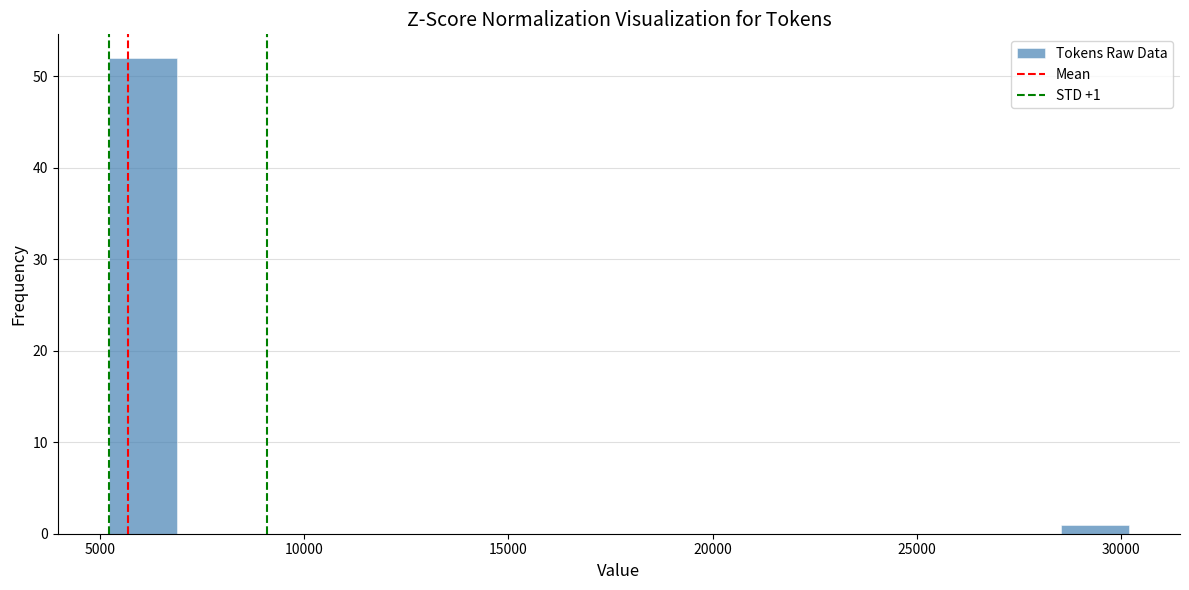

Around what value on the x-axis is the tallest bar? Give the approximate position of its centre, as read against the axis.

6000